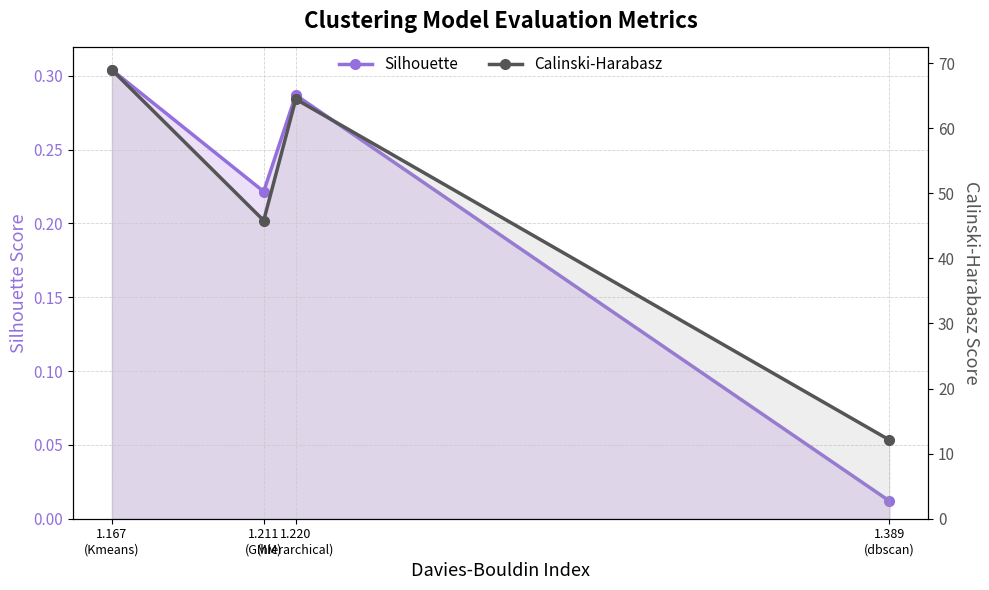

List the series in order of their overall mean, highest first.

Calinski-Harabasz, Silhouette